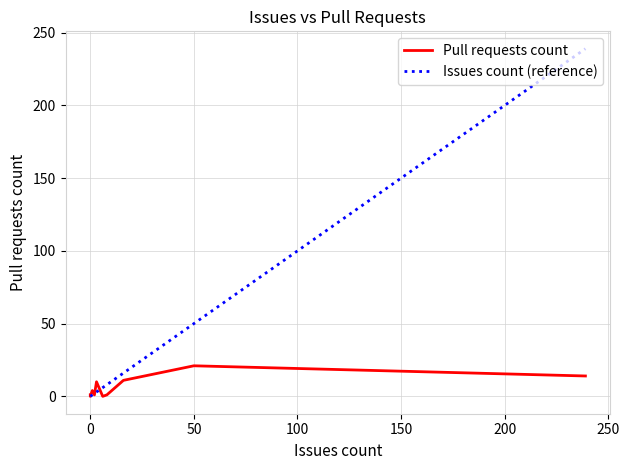

Rank the series at 100 from lowest to highest value.

Pull requests count, Issues count (reference)